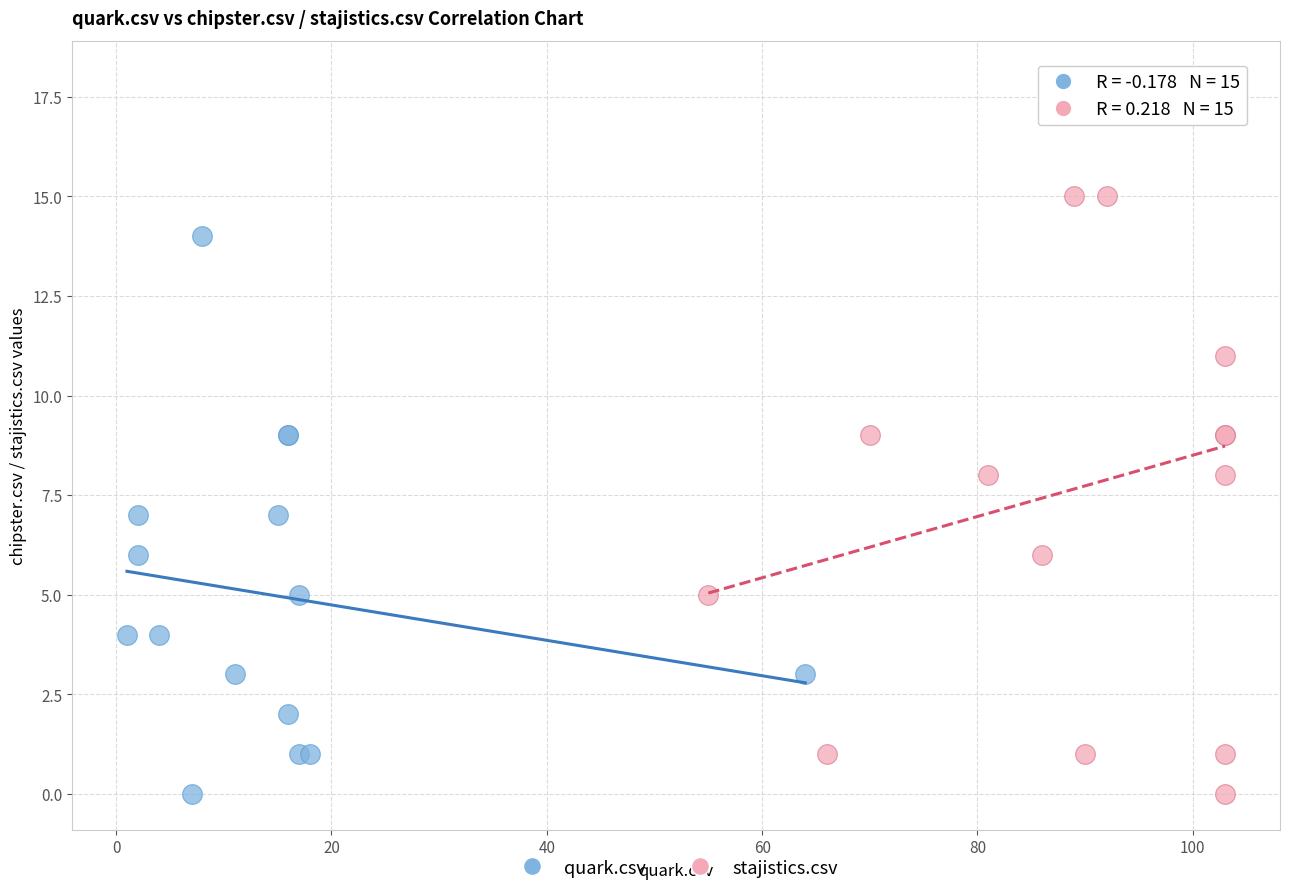

Which series has the widest spread of Y values?

stajistics.csv